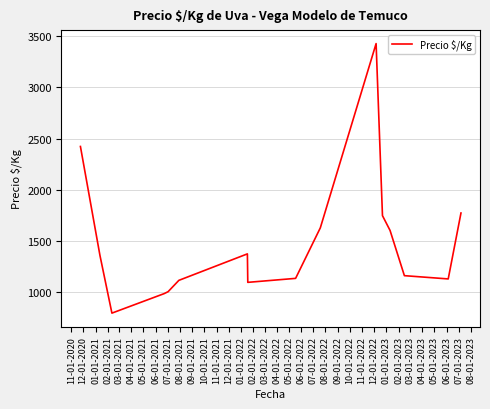

What is the maximum value shown in the chart?

3429.5